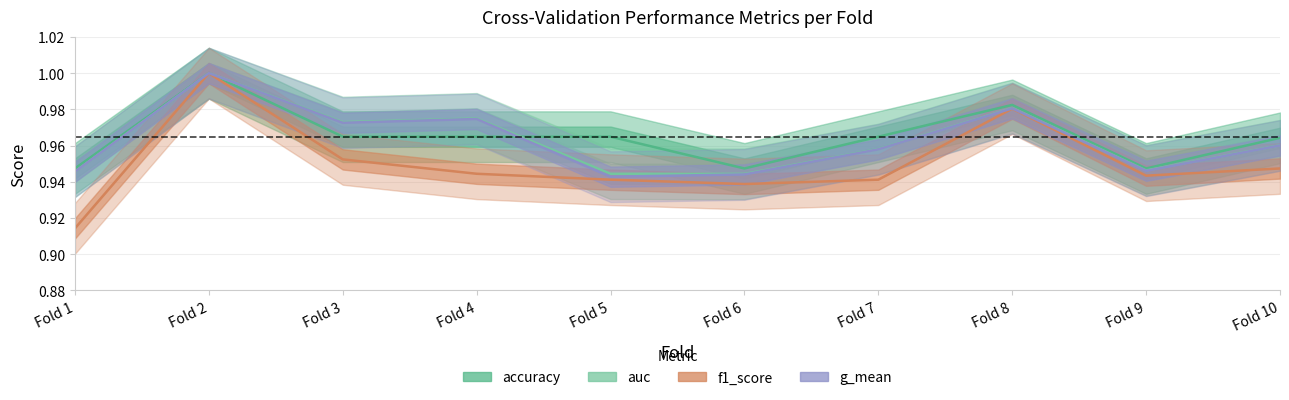

Where do accuracy and g_mean first cross each other?

4 and 5